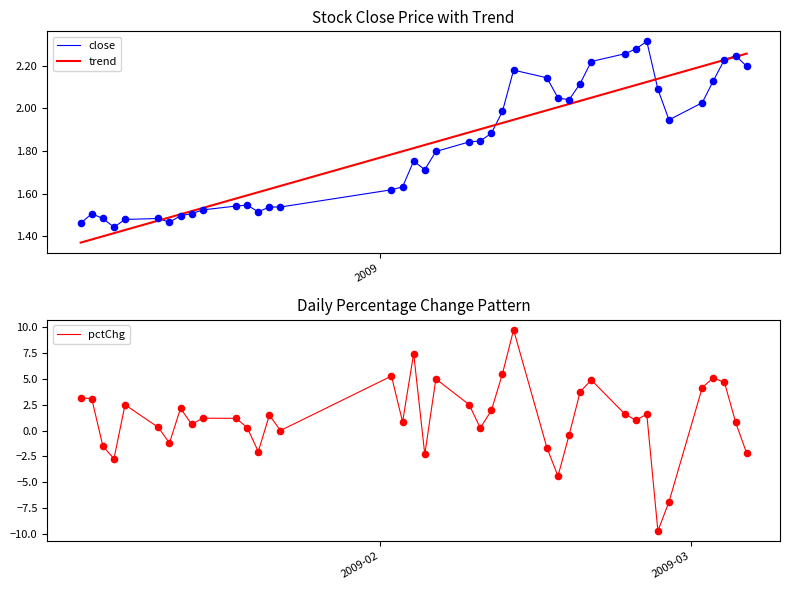

What are all the series names shown in the legend?

close, trend, pctChg